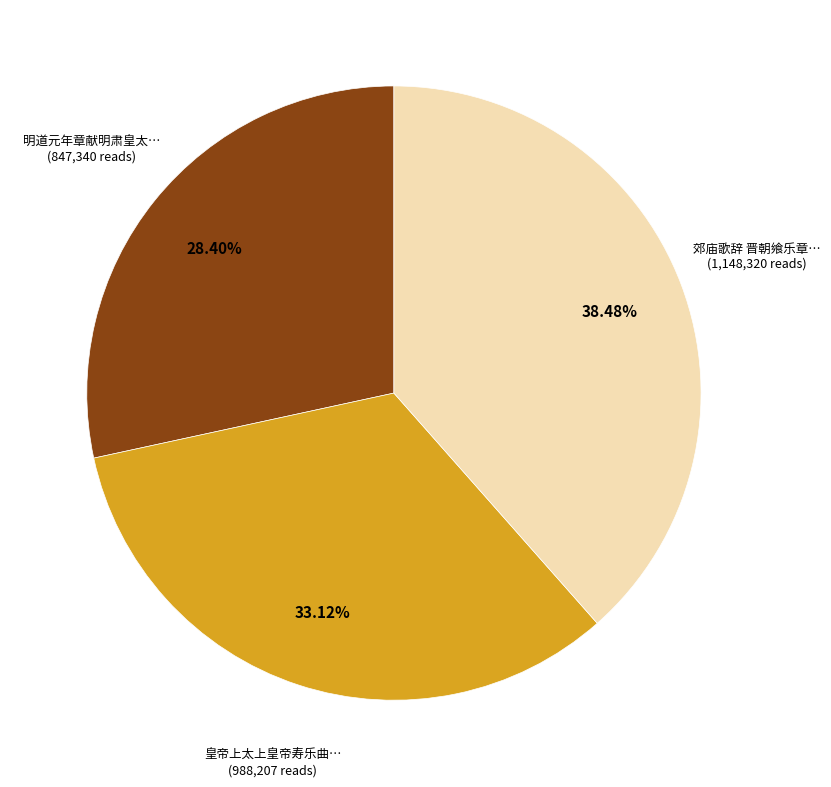

Does any single category account for the majority?

No